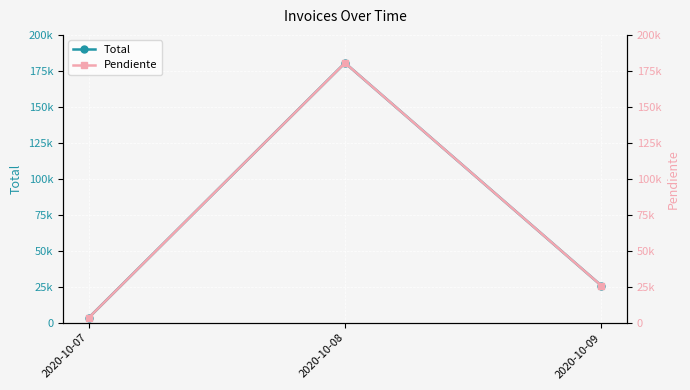

What is the value of the Total point at the 2nd from the left?

180522.0